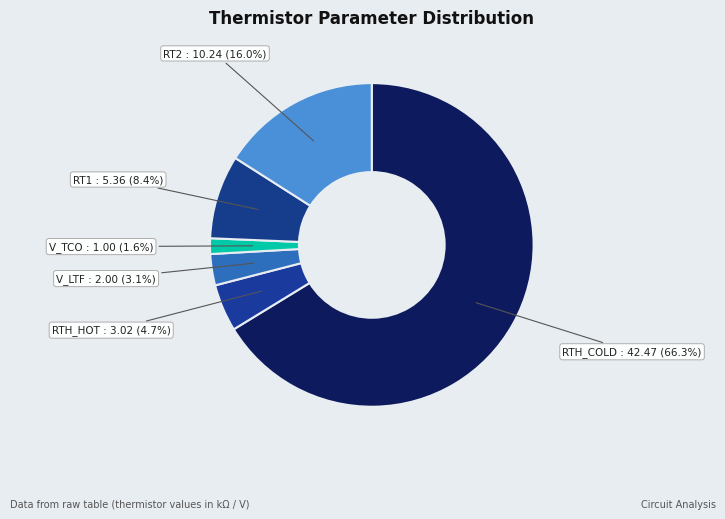

What is the total percentage of V_LTF and RTH_HOT?

7.8%